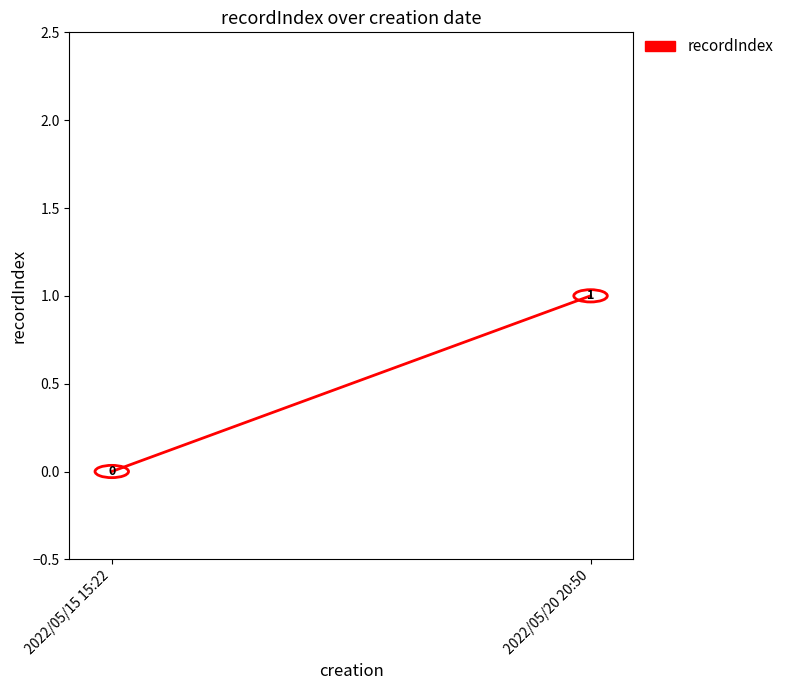

How many lines are shown in the chart?

1